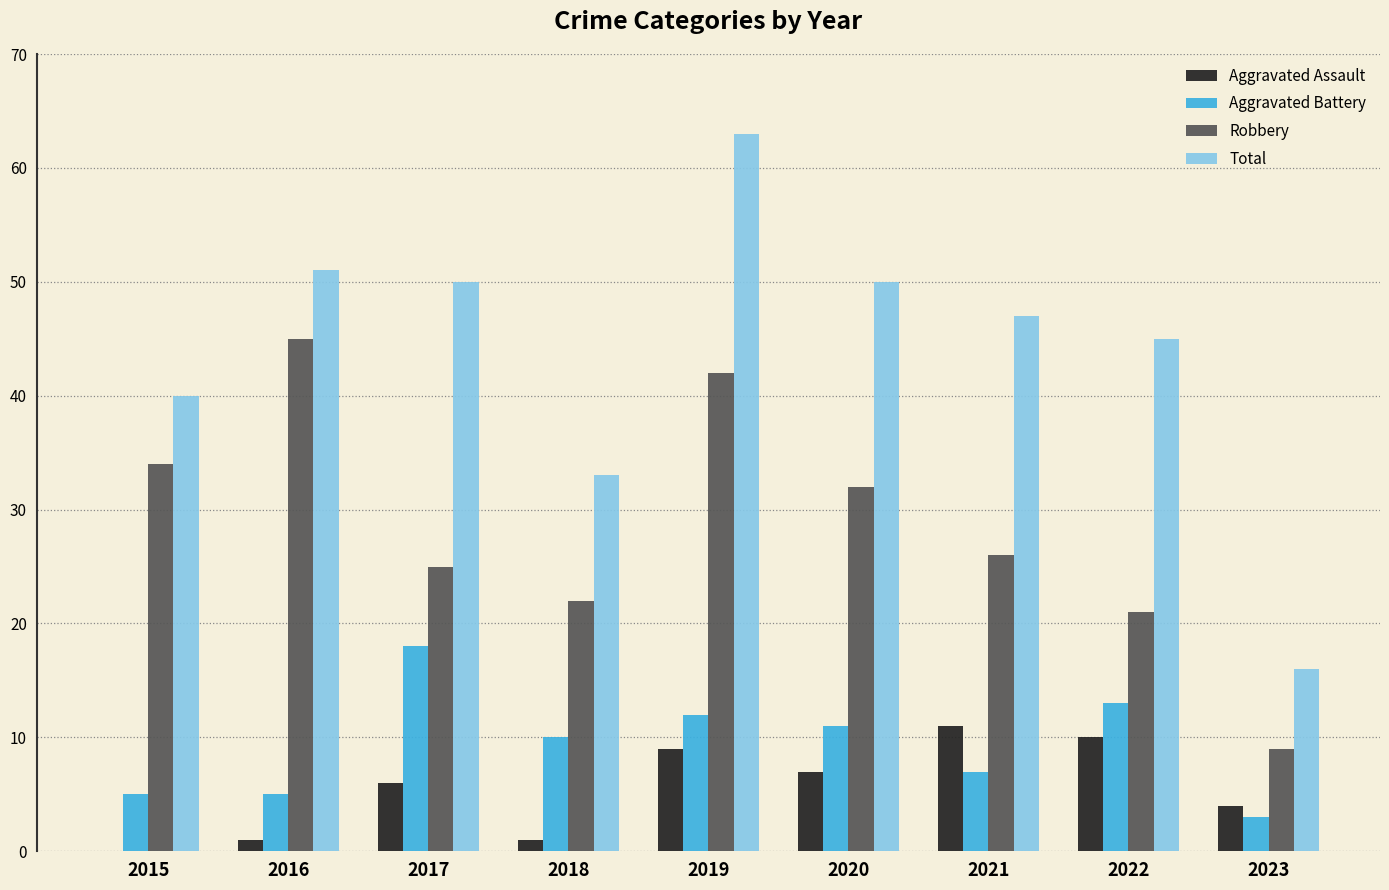

Is it true that Robbery equals 21 at 2022?

True